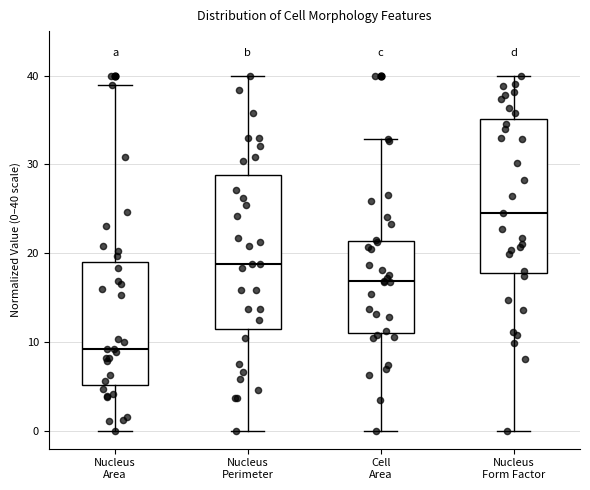

Which box's median line is the lowest?

Nucleus Area